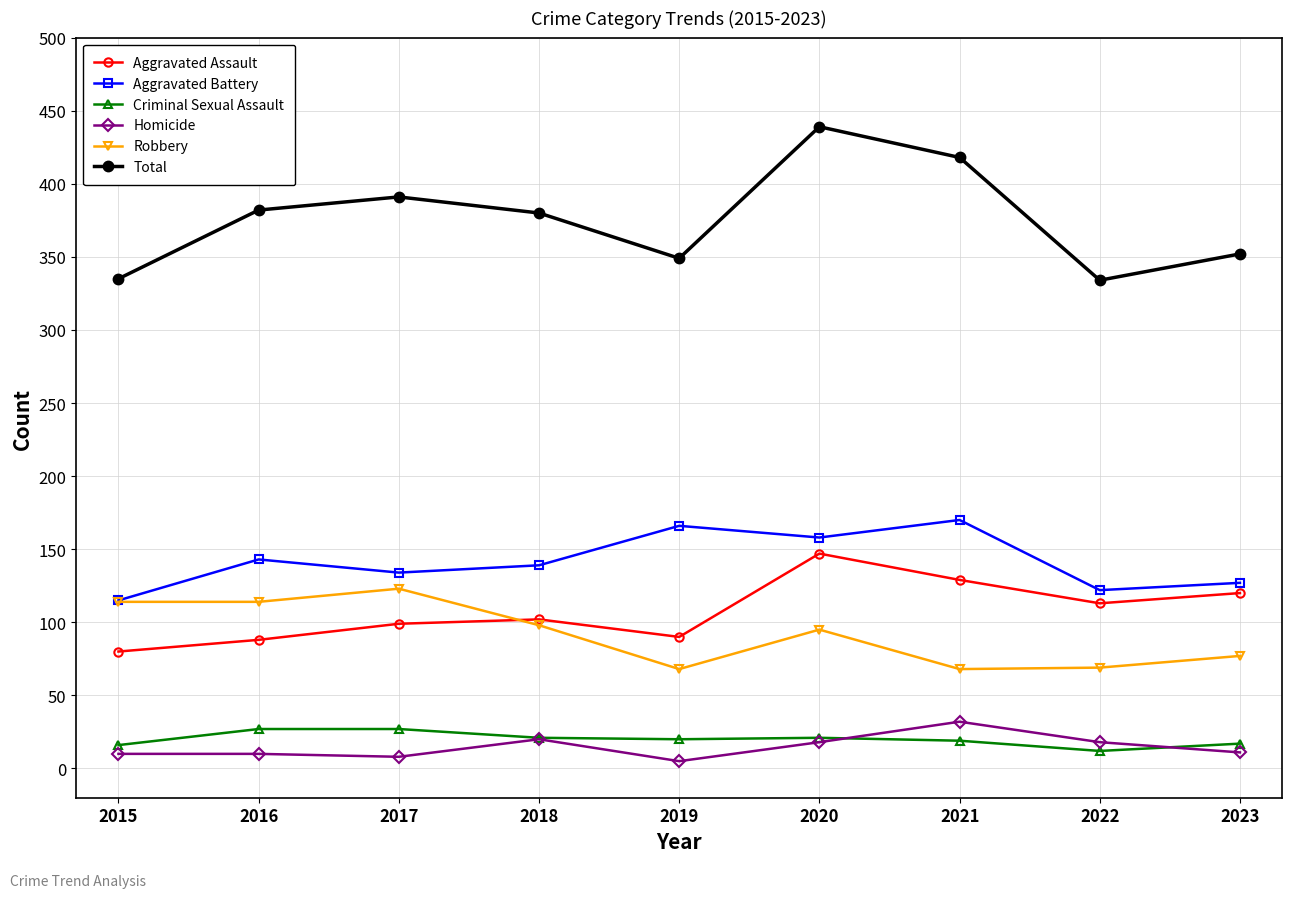

How many interior local peaks does the Total series have?

2